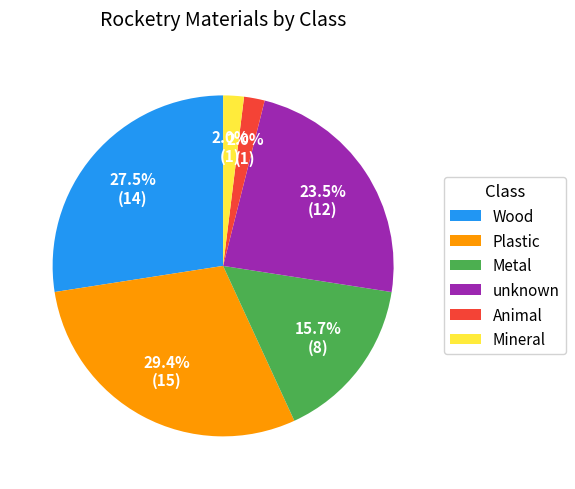

How many slices are in this pie chart?

6